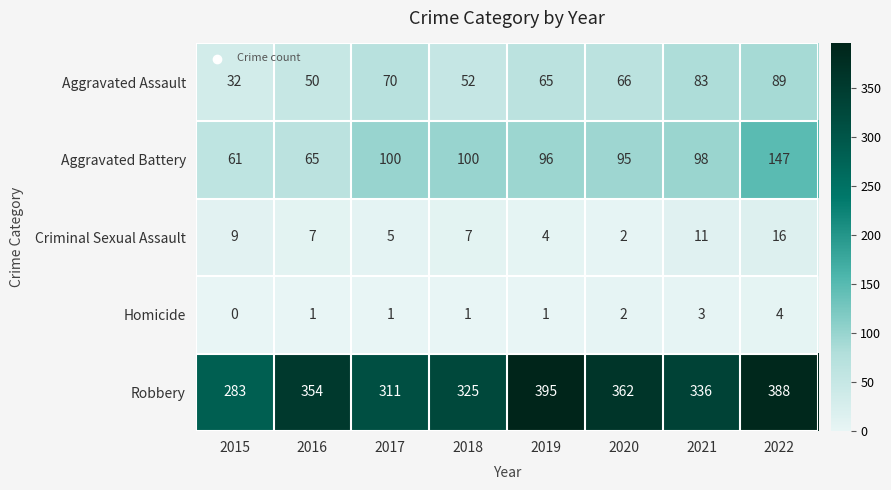

Where is Homicide nearest to the value 2?

2020